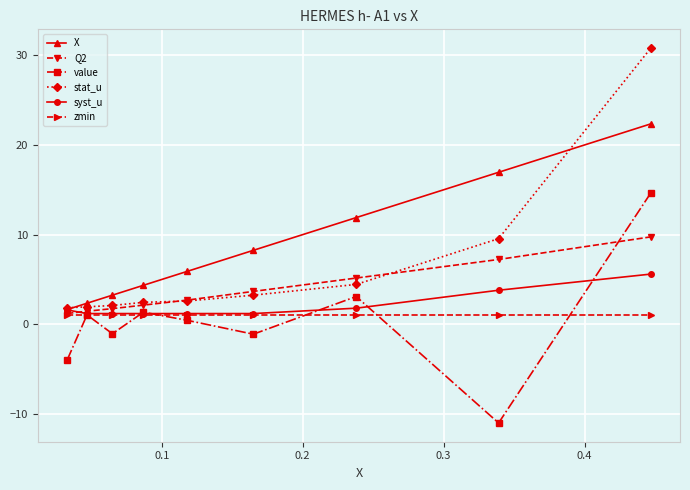

At how many categories does at least one series exceed 29?

1